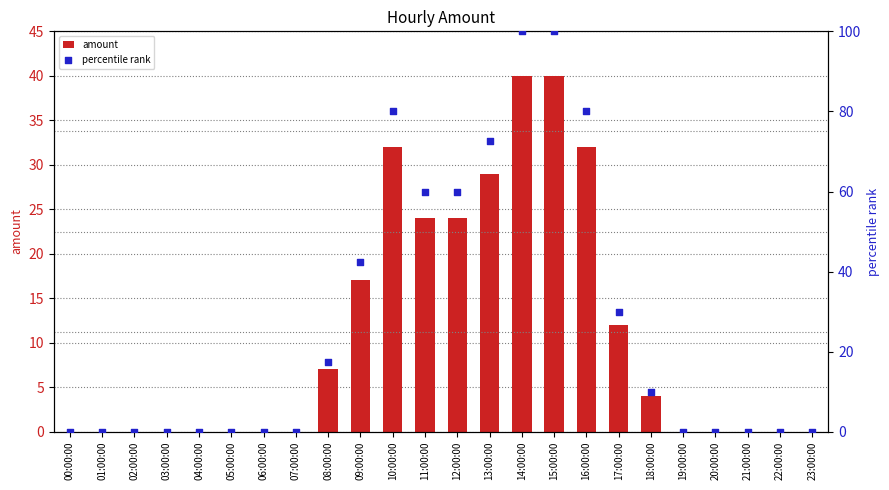

What are all the series names shown in the legend?

amount, percentile rank